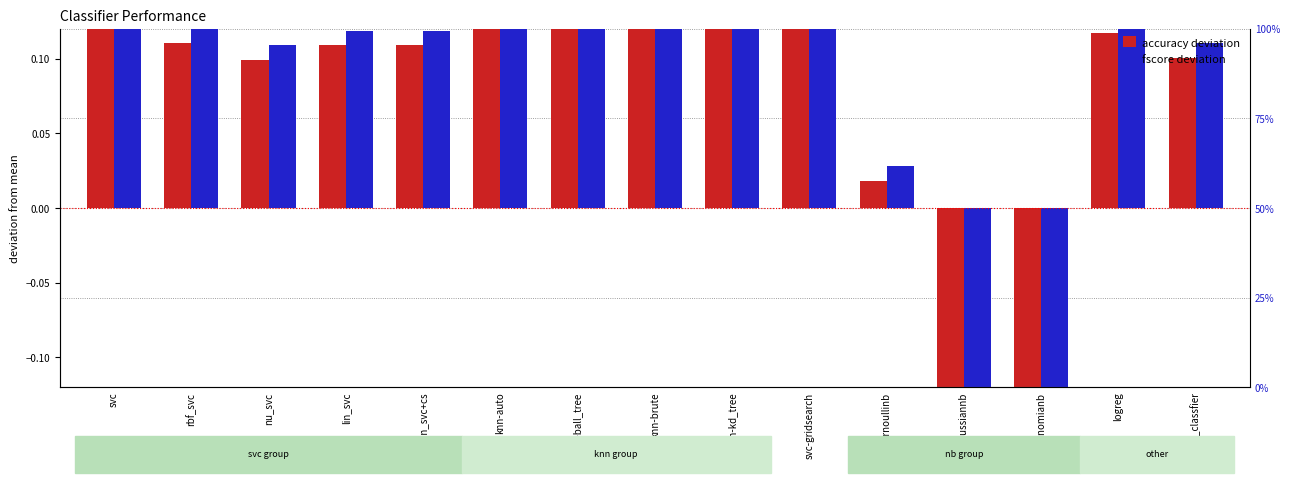

Where is accuracy deviation nearest to the value 0?

bernoullinb